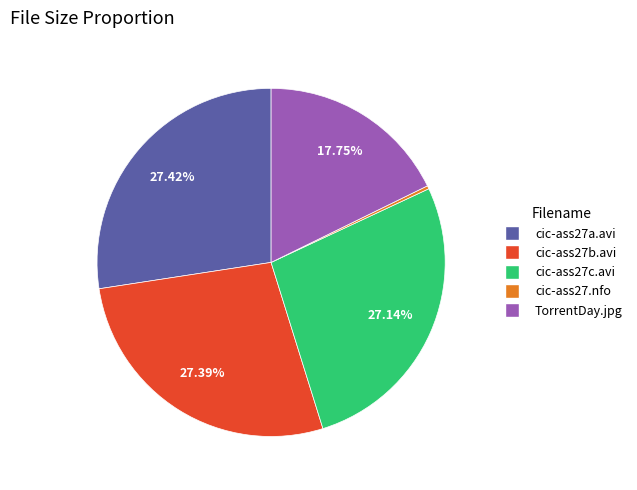

To the nearest percent, what is the difference between the largest and smallest slice percentages?

27%